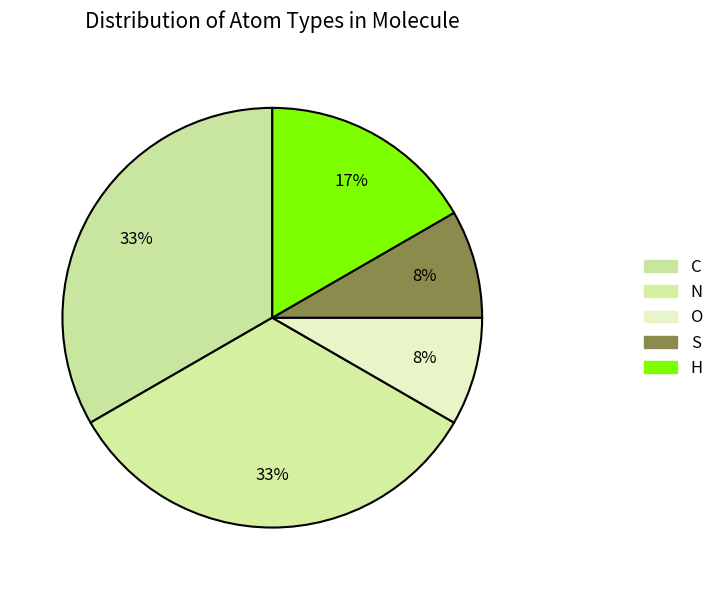

Approximately how many times larger is the value at S compared to O?

1.0